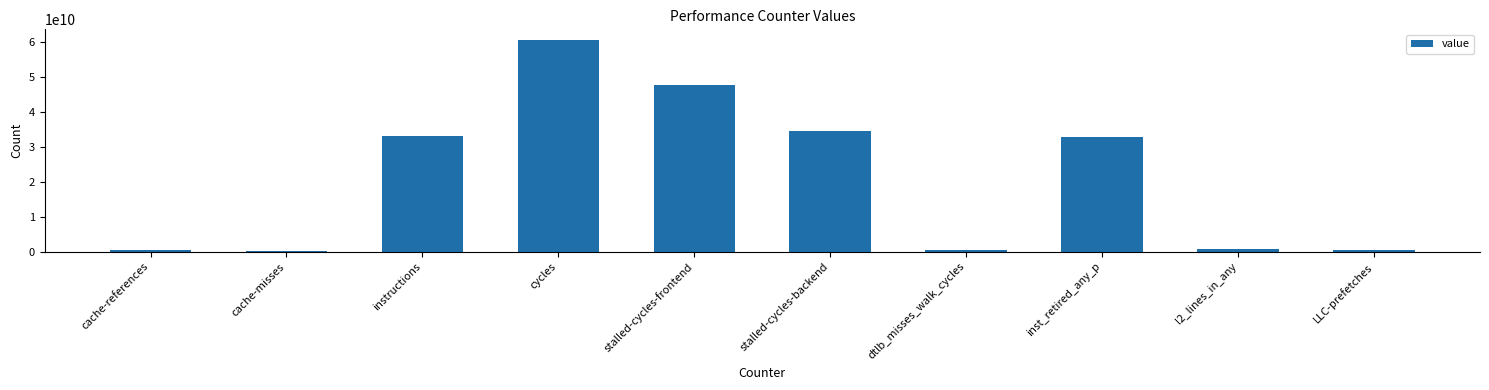

What is the label of the 2nd bar from the right?

l2_lines_in_any